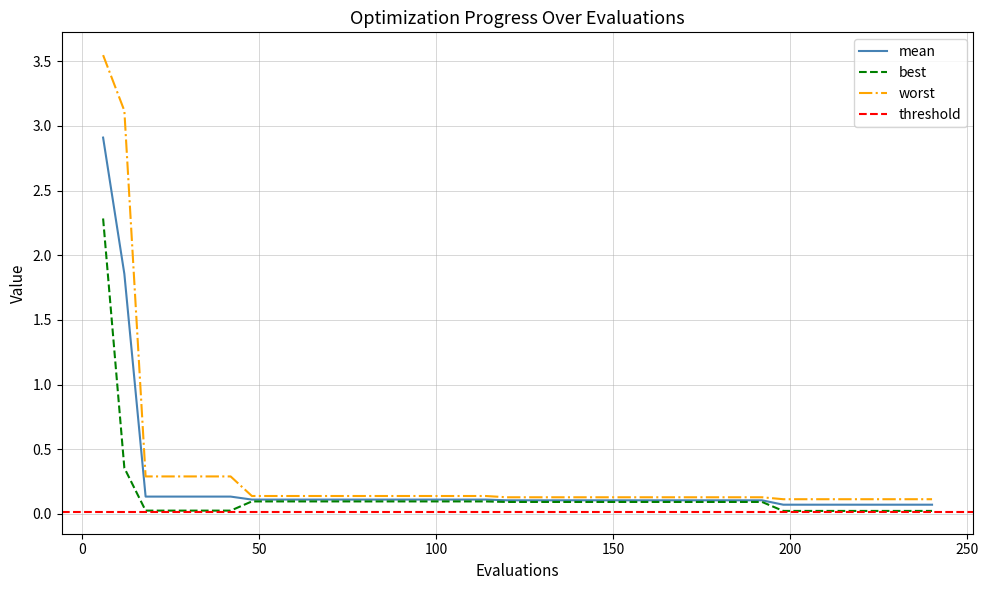

What is the difference between the maximum and minimum values in the worst series?

3.4